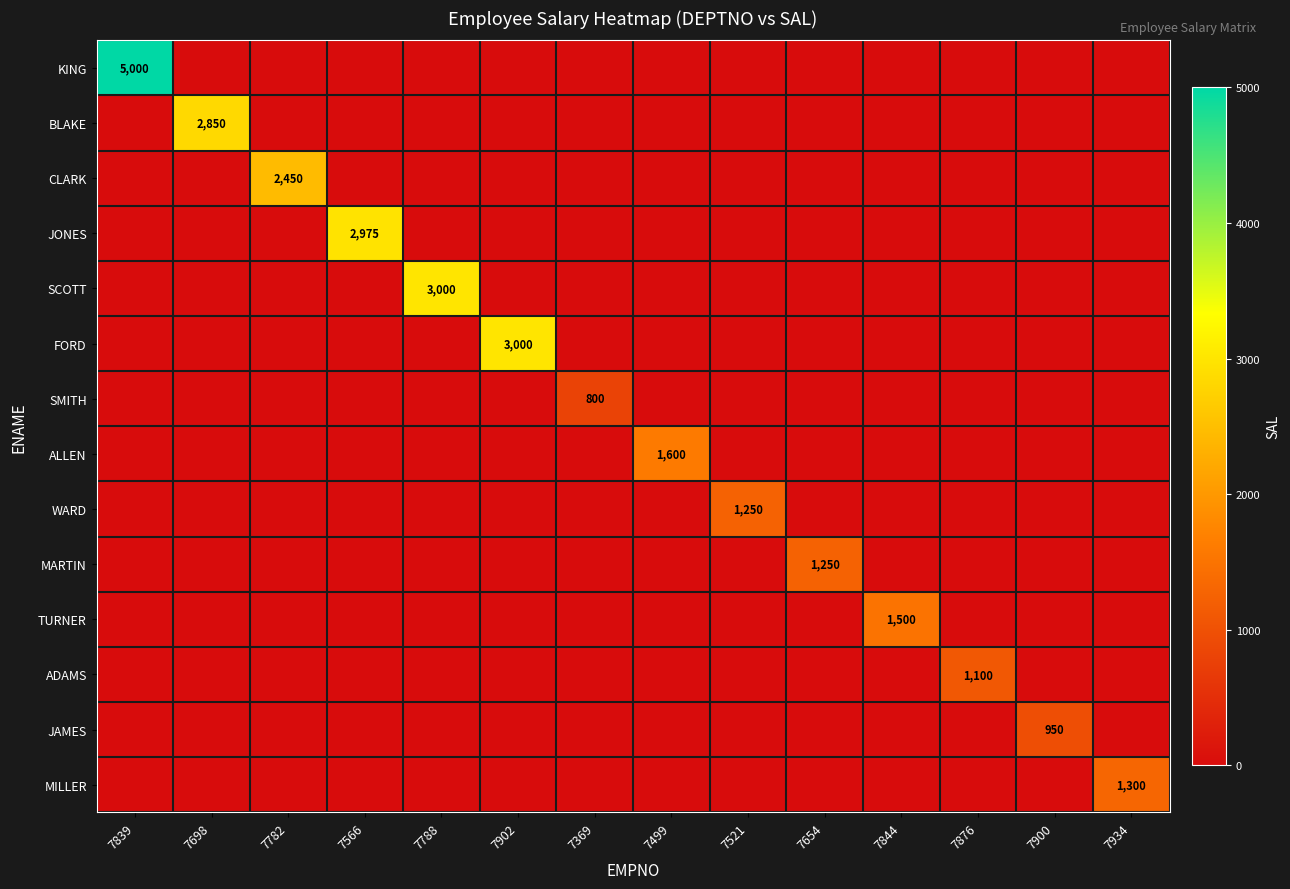

True or false: SMITH has a value of 800 at 7369.

True